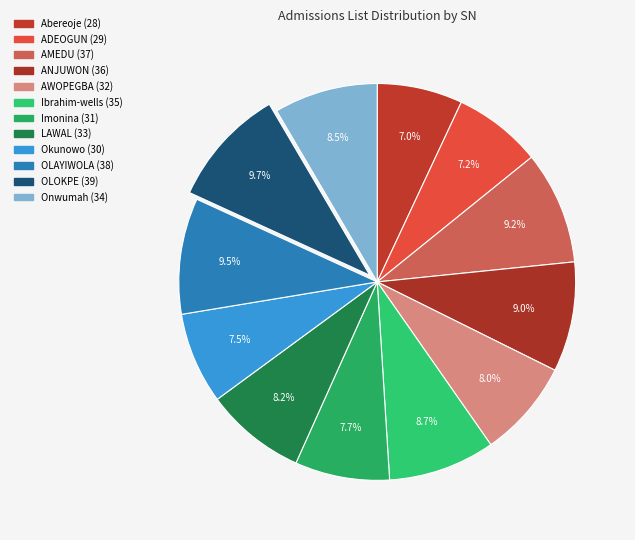

How many slices are in this pie chart?

12